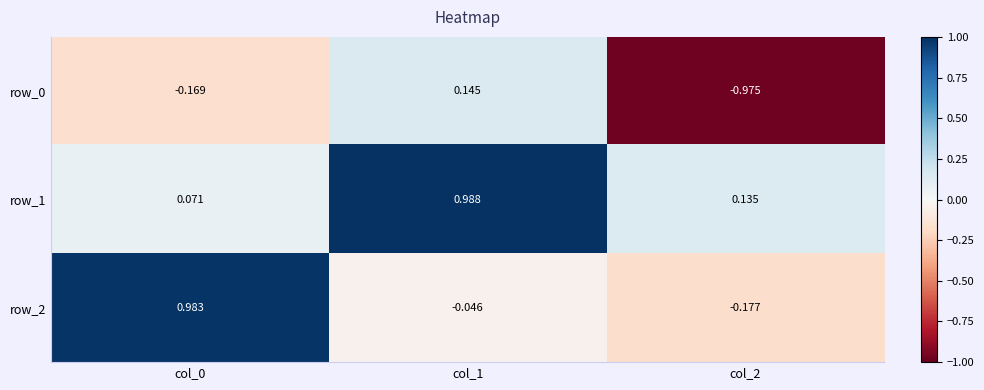

Is the value of row_1 at col_2 greater than the value of row_2 at col_1?

Yes